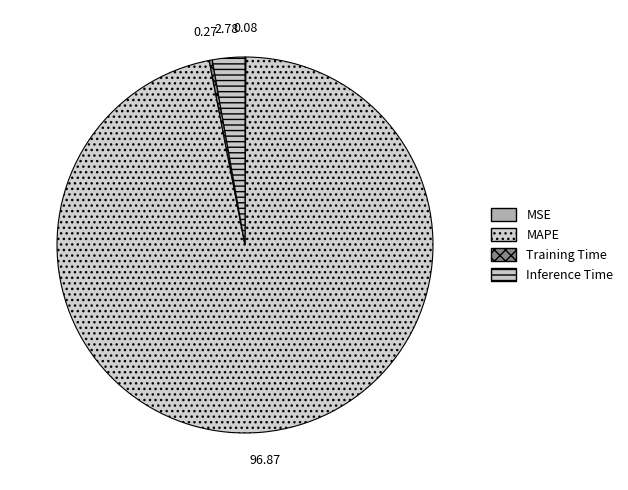

Is there any slice that represents more than half of the pie?

Yes